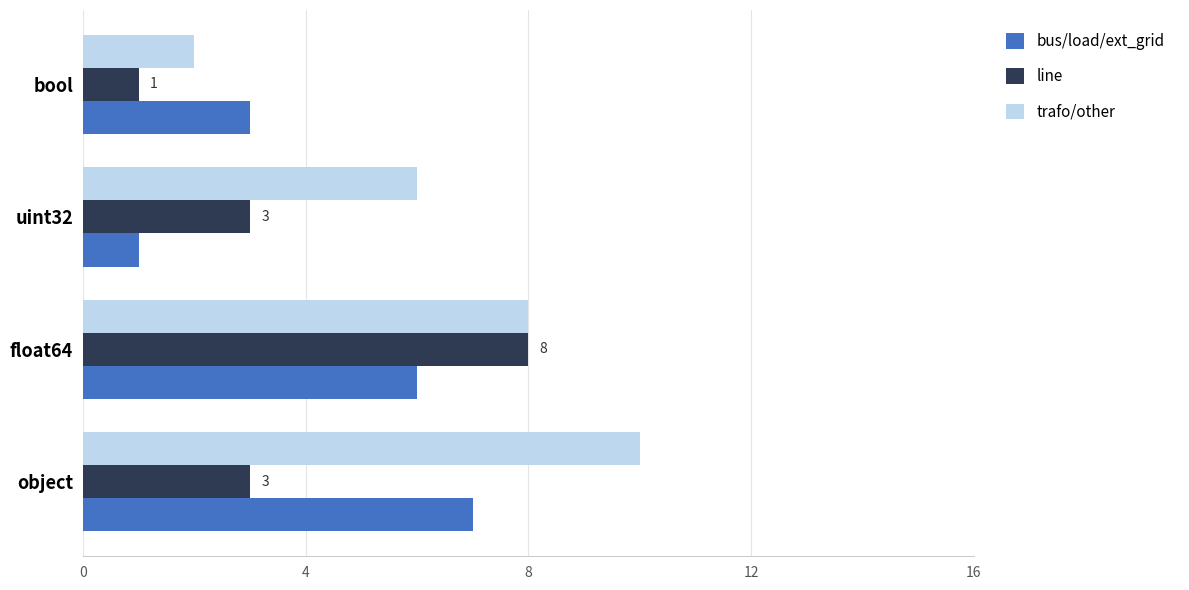

Rank the series by their average value, from lowest to highest.

line, bus/load/ext_grid, trafo/other